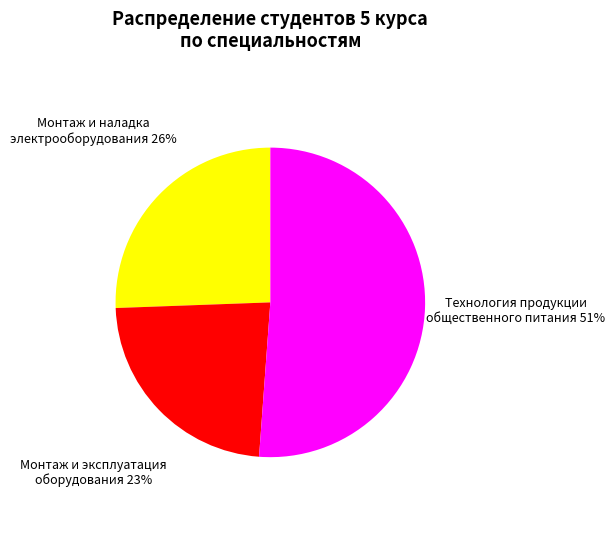

Do Монтаж и наладка электрооборудования and Технология продукции общественного питания together represent more than half of the pie?

Yes